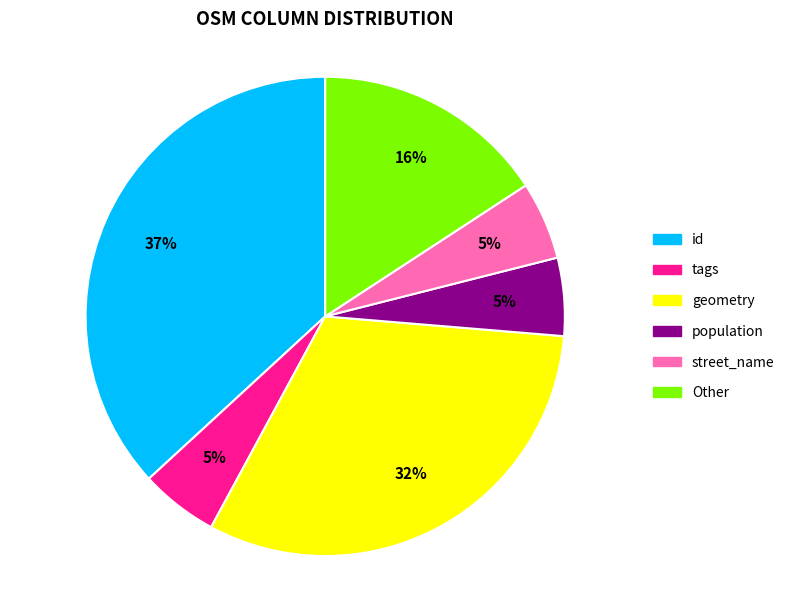

Which has a higher value, id or population?

id